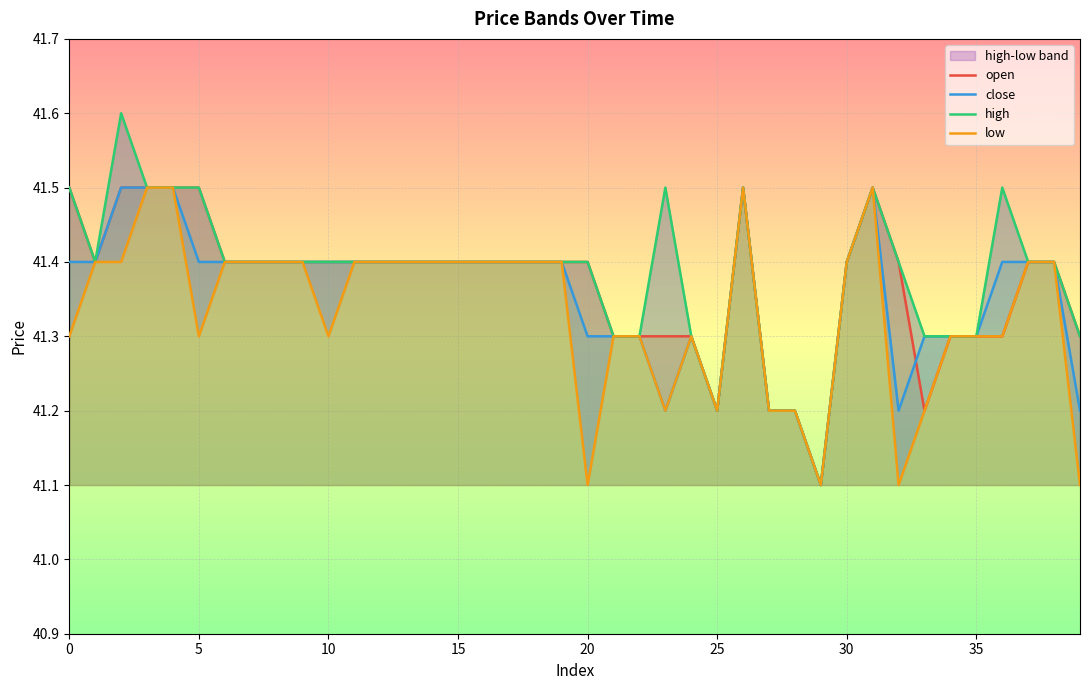

True or false: close and high intersect in this chart.

False